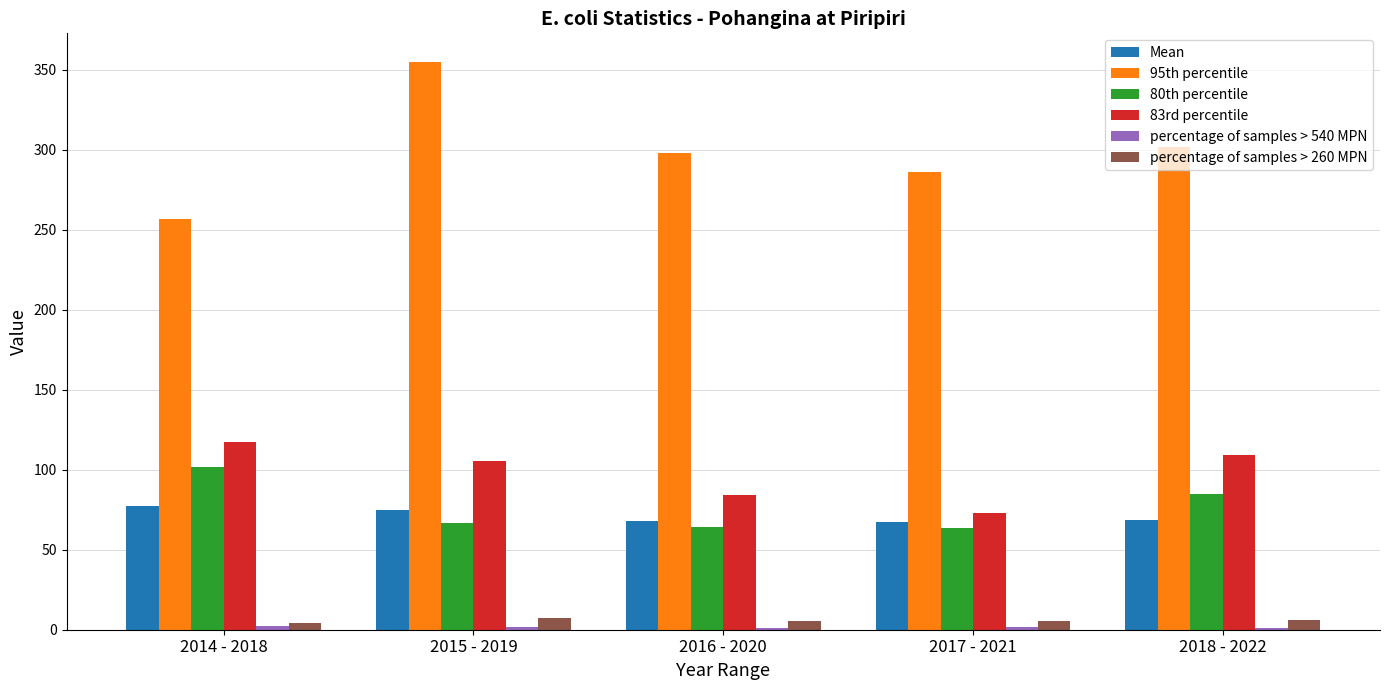

At which category does the chart reach its peak across all series?

2015 - 2019